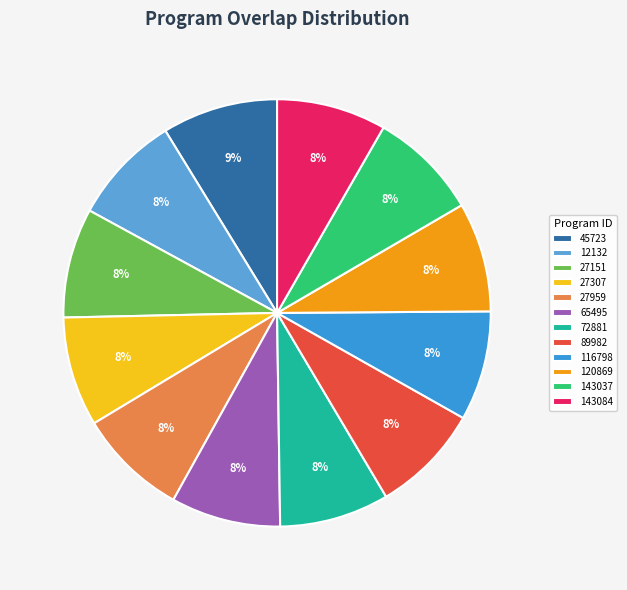

Is there a majority slice in this chart?

No